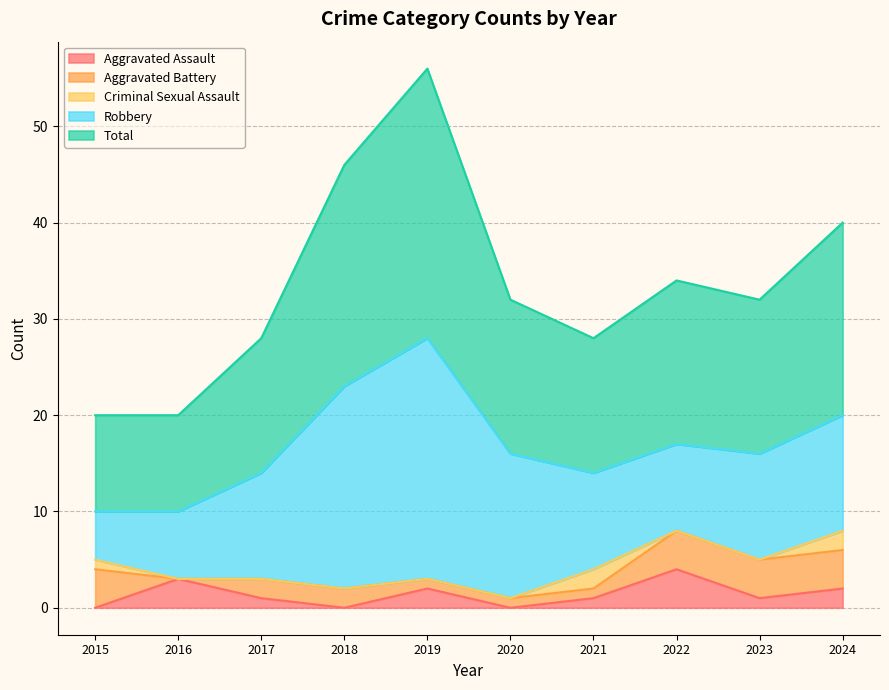

What is the difference between the highest and lowest values at 2017?

14